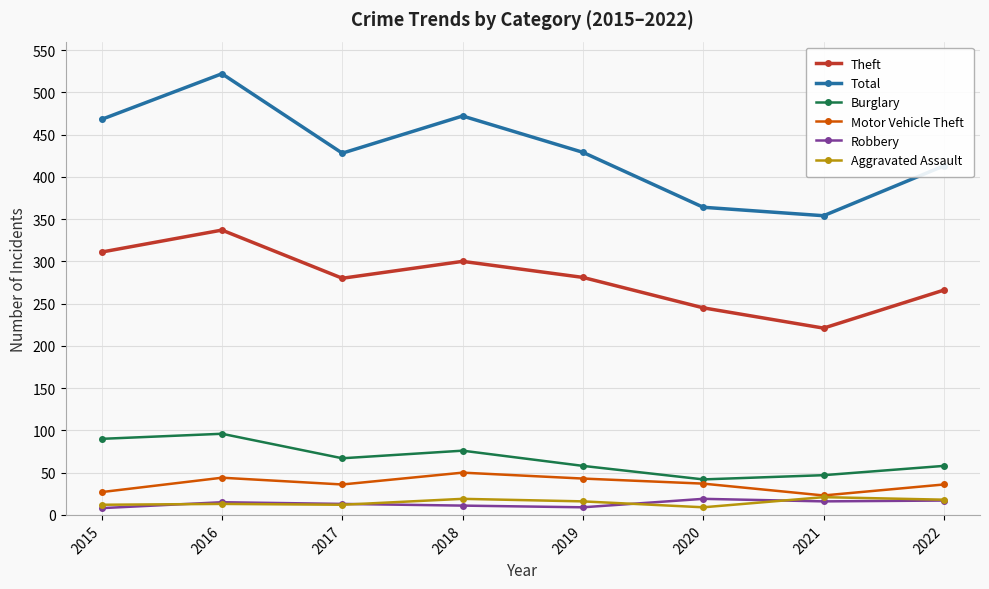

What is the total value across all series at 2017?

836